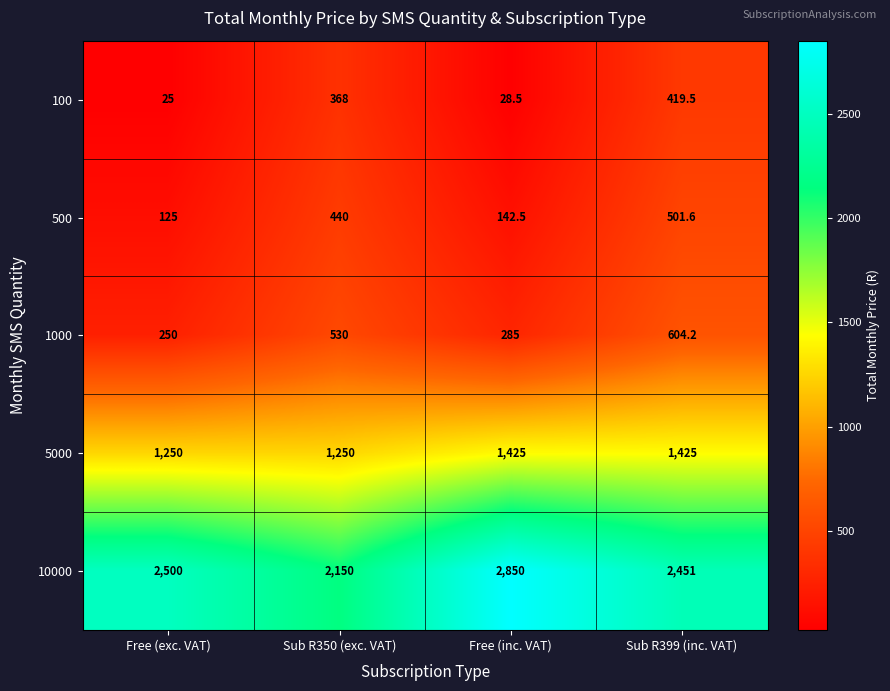

What is the sum of all 100 values?

841.0